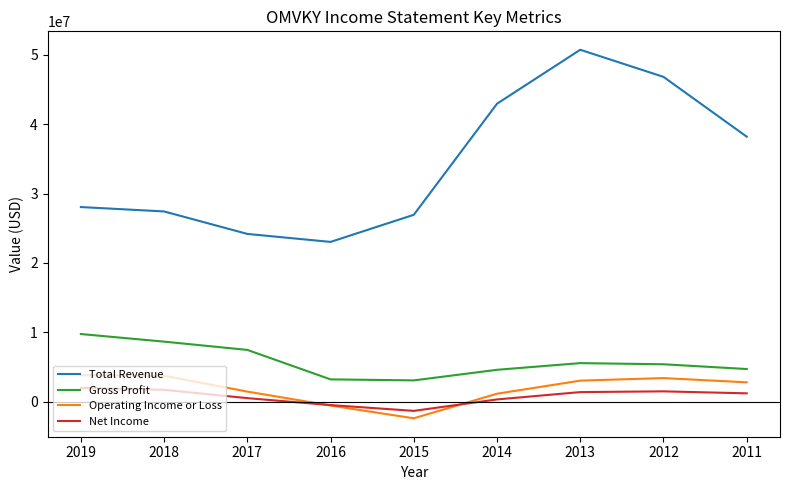

What are all the series names shown in the legend?

Total Revenue, Gross Profit, Operating Income or Loss, Net Income